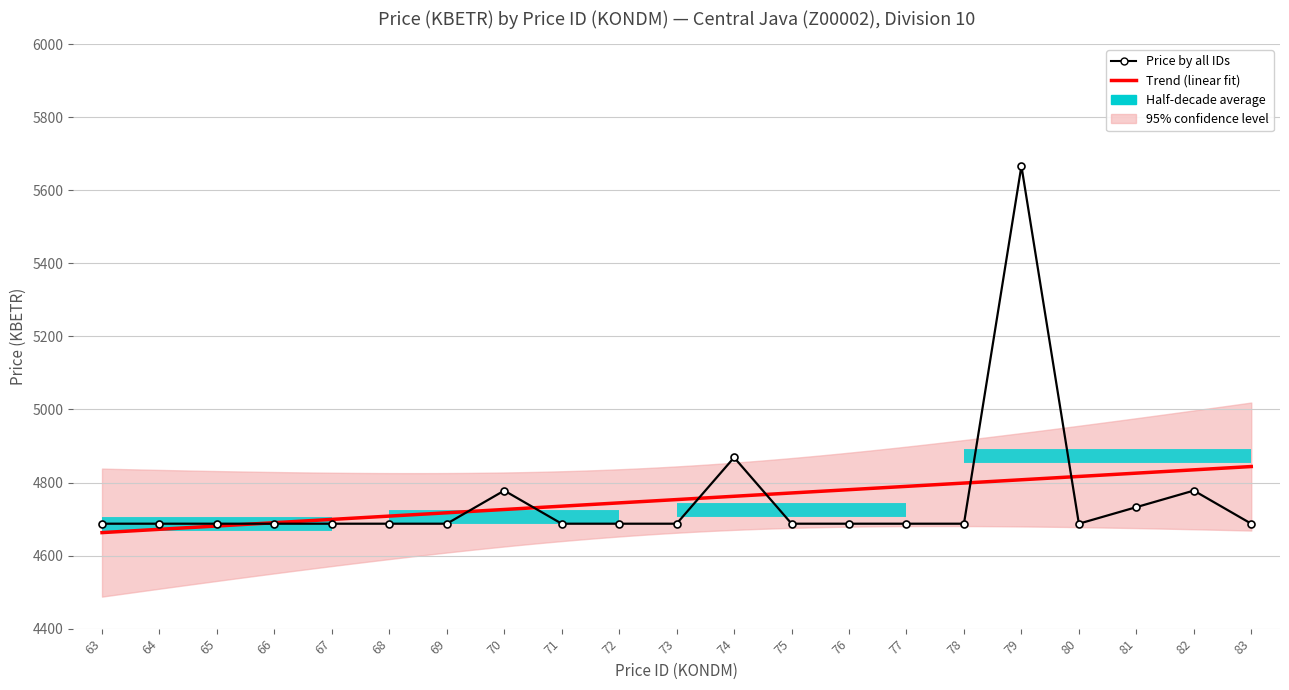

What is the smallest value displayed?

4687.2